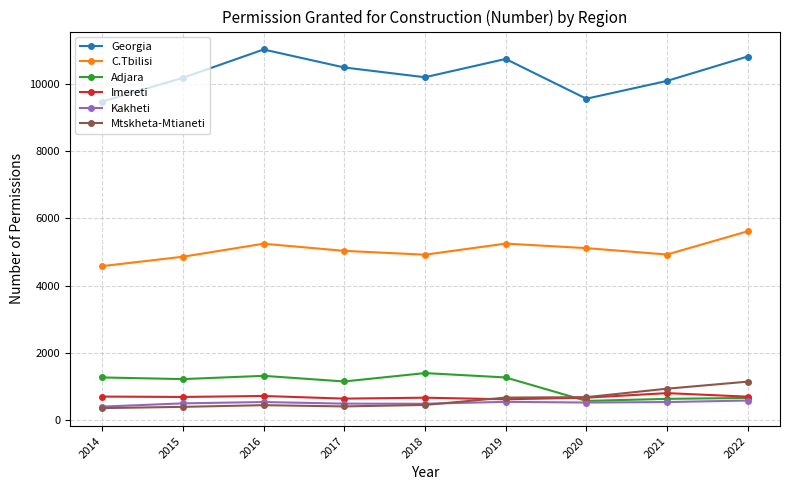

What is the total value across all series at 2018?

18091